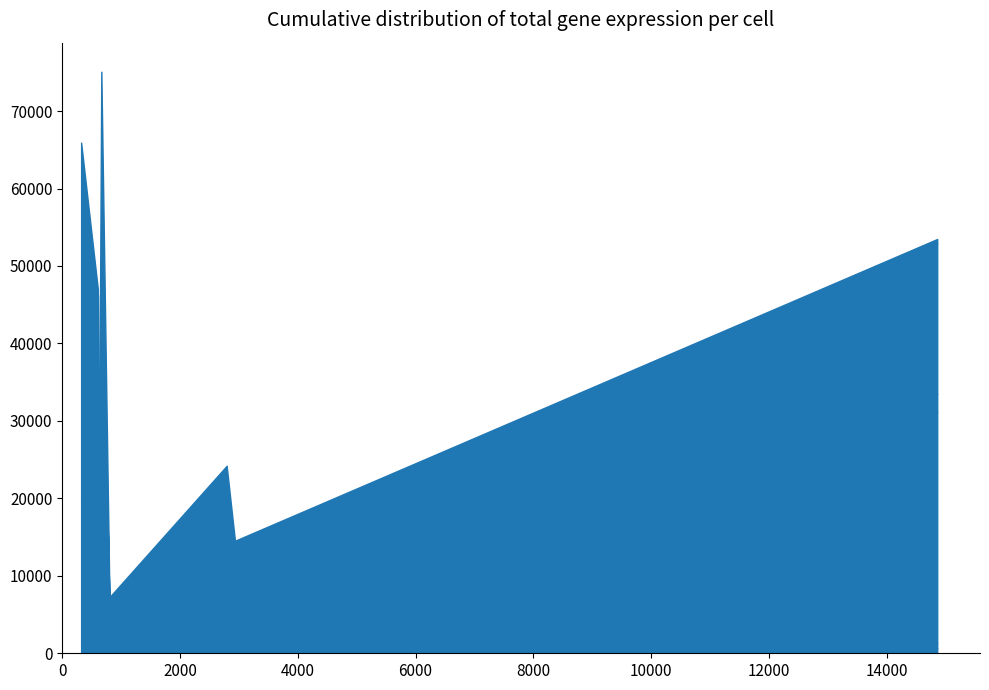

The 7 series shows 367 at H. True or false?

False